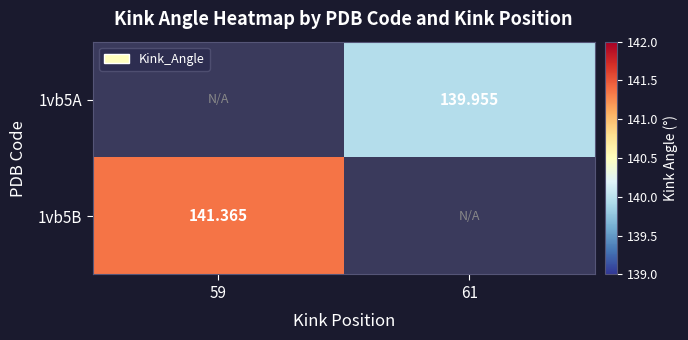

At 59, list the series in order from largest to smallest.

1vb5A, 1vb5B